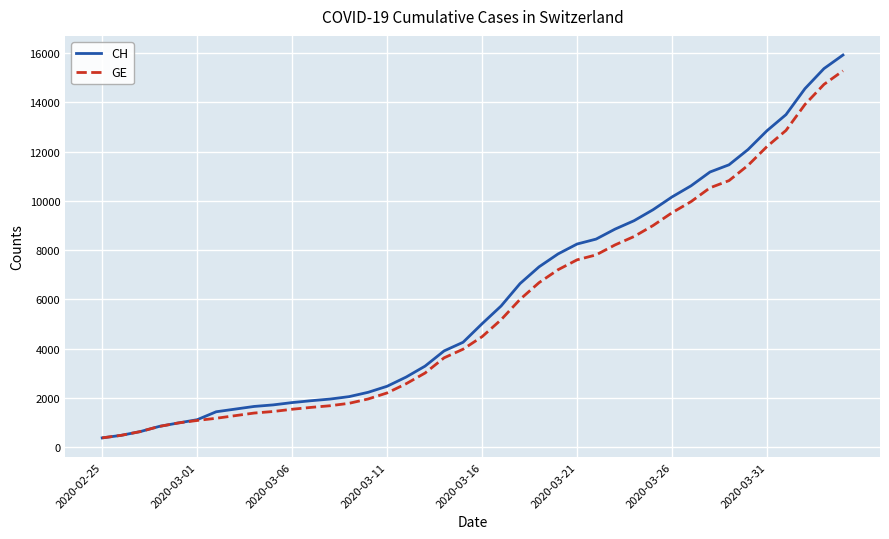

Which series has the widest spread of values?

CH